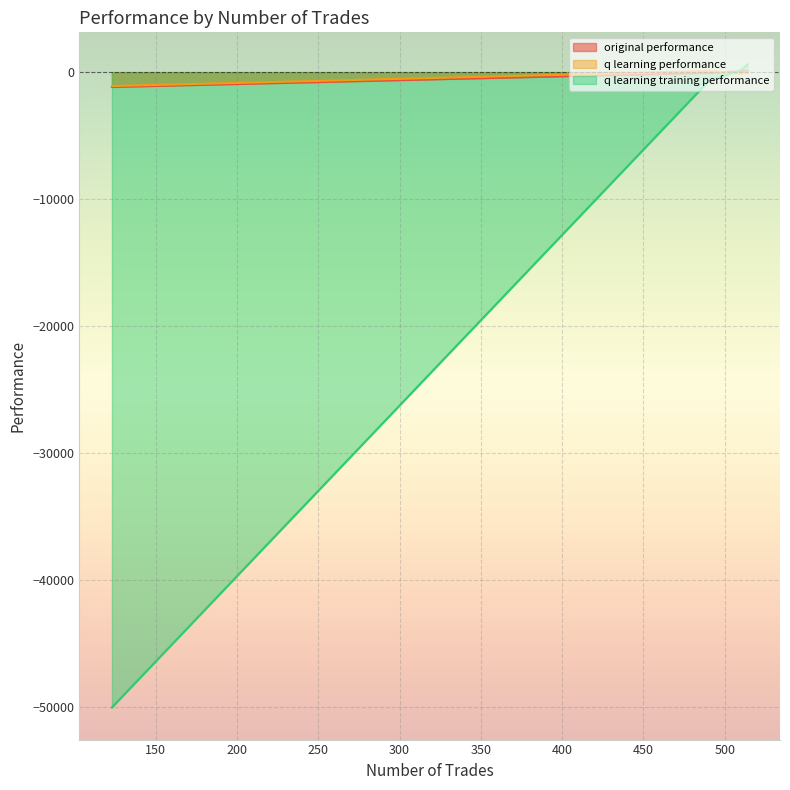

What is the difference between the original performance values at 490 and 514?

137.9